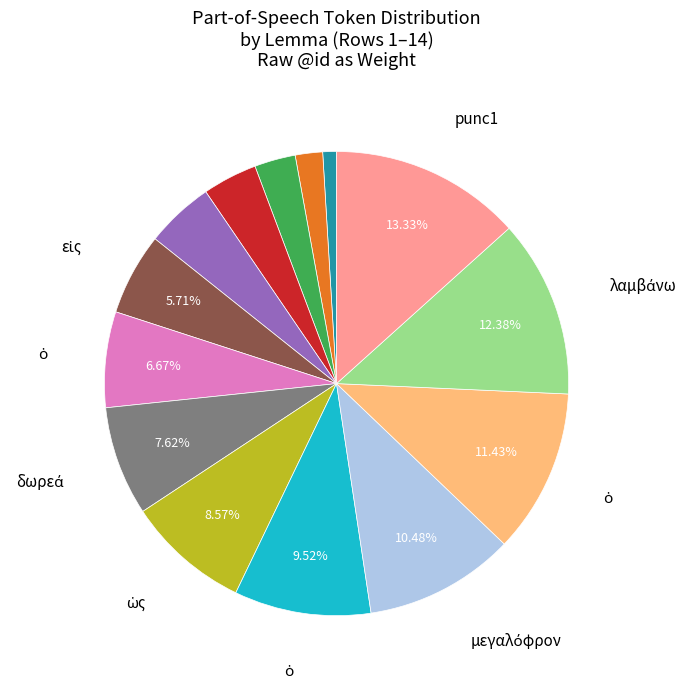

Is there a majority slice in this chart?

No